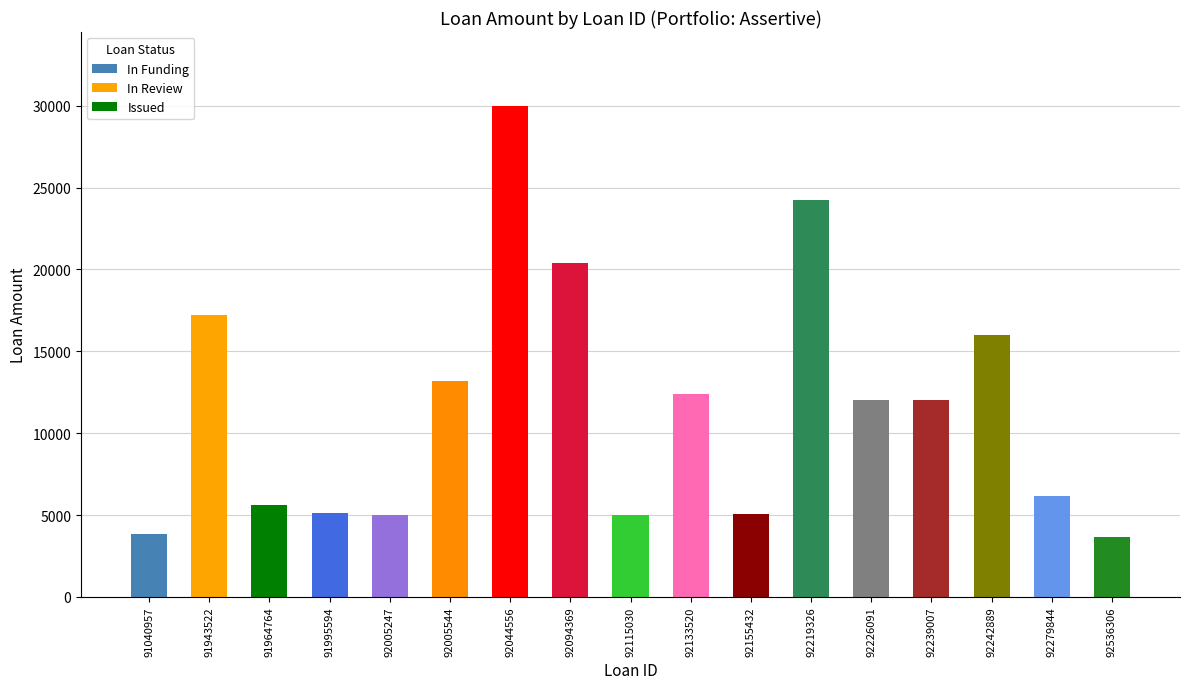

What is the value of the 1st bar from the left?

3825